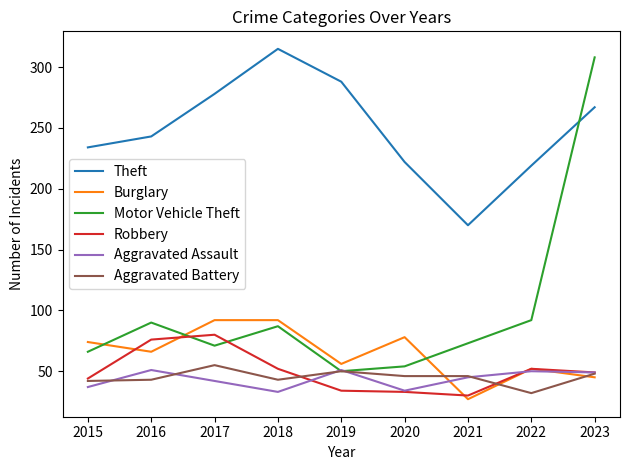

Which series ends up on top after the final intersection of Motor Vehicle Theft and Burglary?

Motor Vehicle Theft